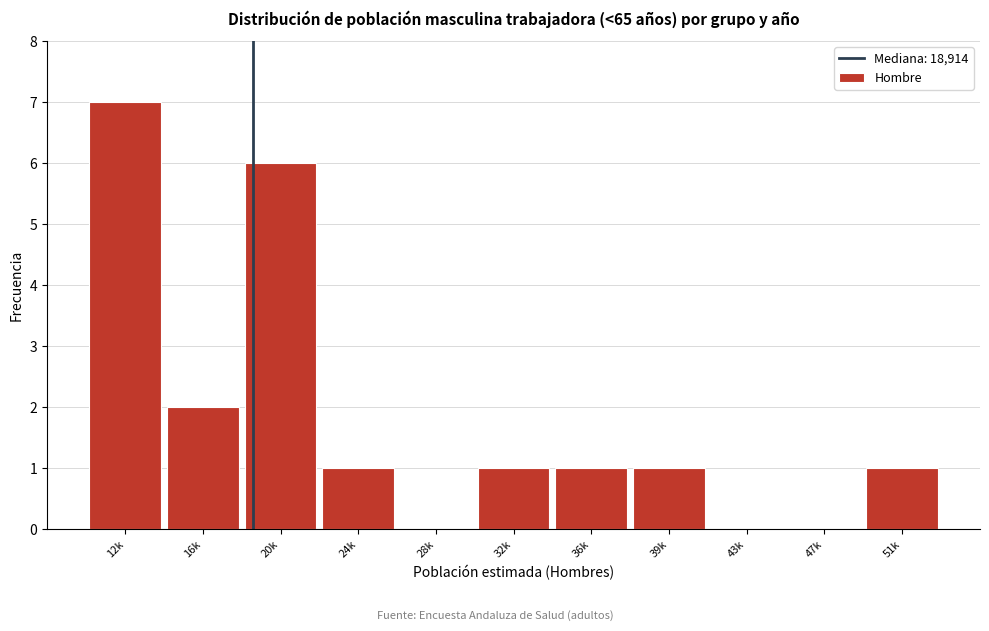

Reading left to right, transcribe all the data shown in this chart.

12k=7	16k=2	20k=6	24k=1	28k=0	32k=1	36k=1	39k=1	43k=0	47k=0	51k=1